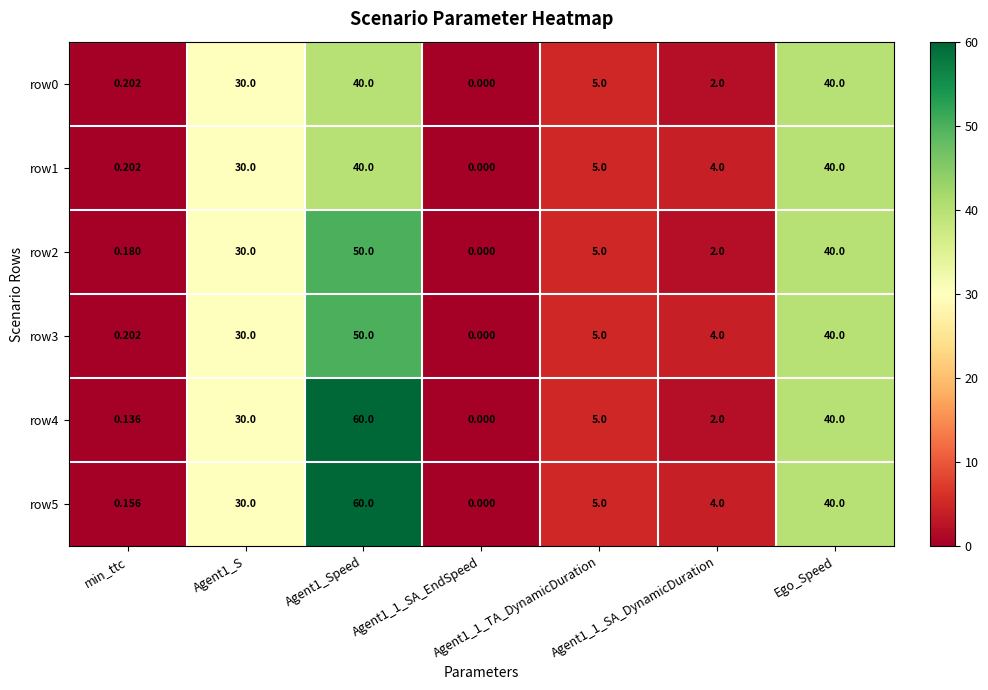

Is the value of row4 at Agent1_S greater than the value of row0 at Agent1_1_SA_DynamicDuration?

Yes